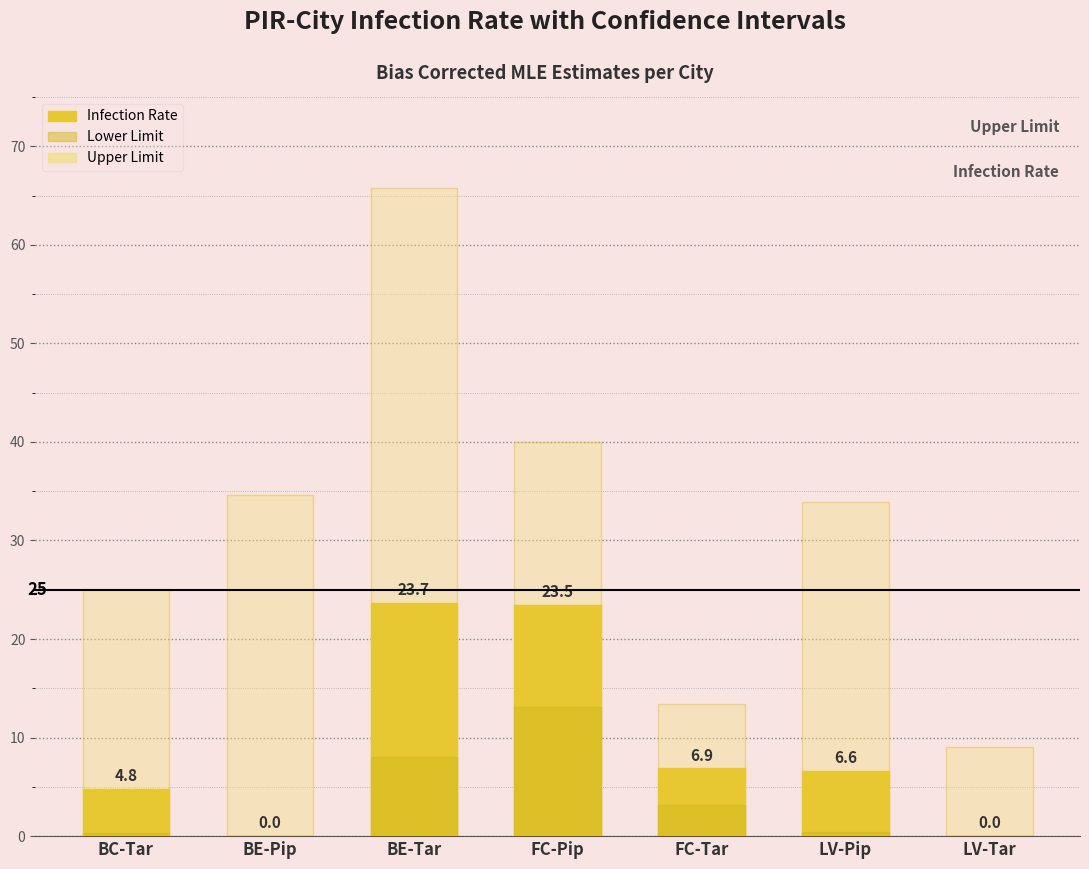

What is the lowest value of the Upper Limit series?

9.1